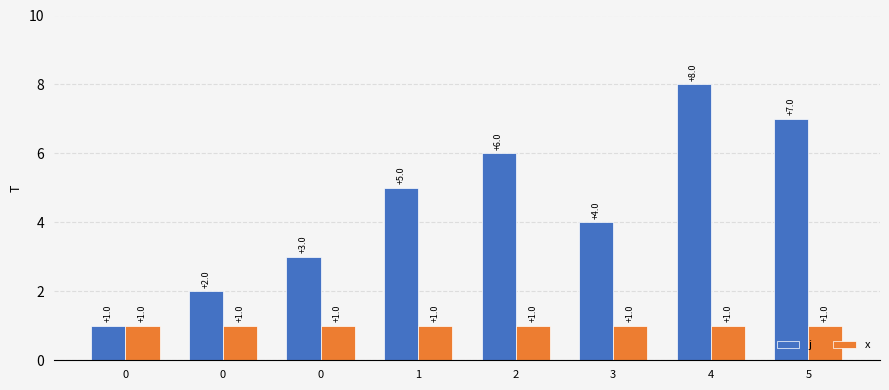

Are the bars grouped side by side (vs. stacked)?

Yes